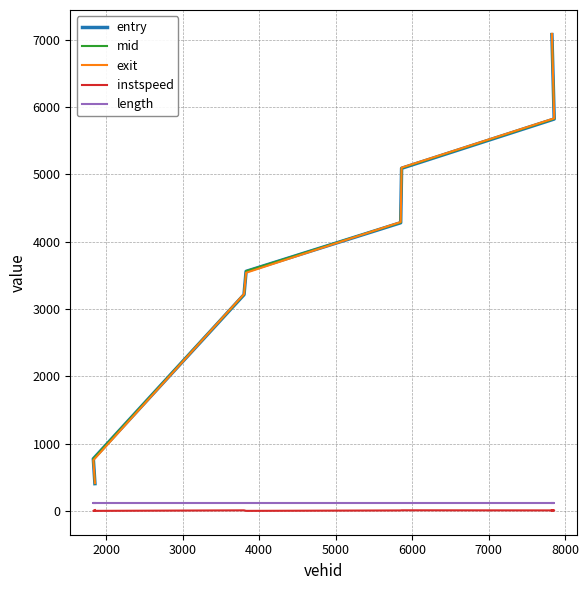

What is the sum of all entry values?

30224.3